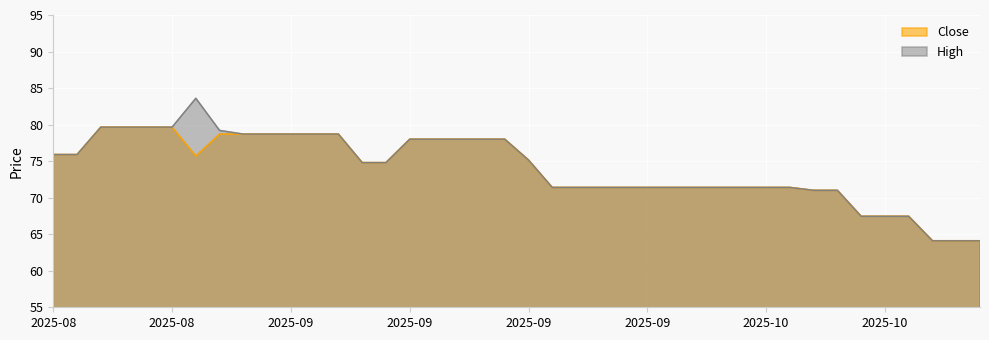

At how many categories does at least one series exceed 71?

32